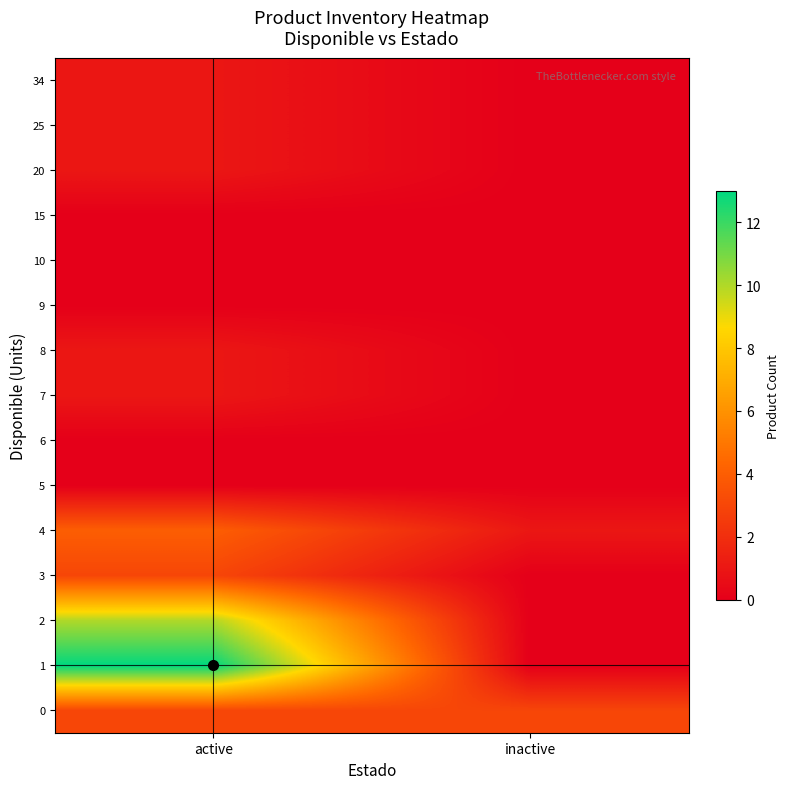

Between active and inactive, which is larger?

active